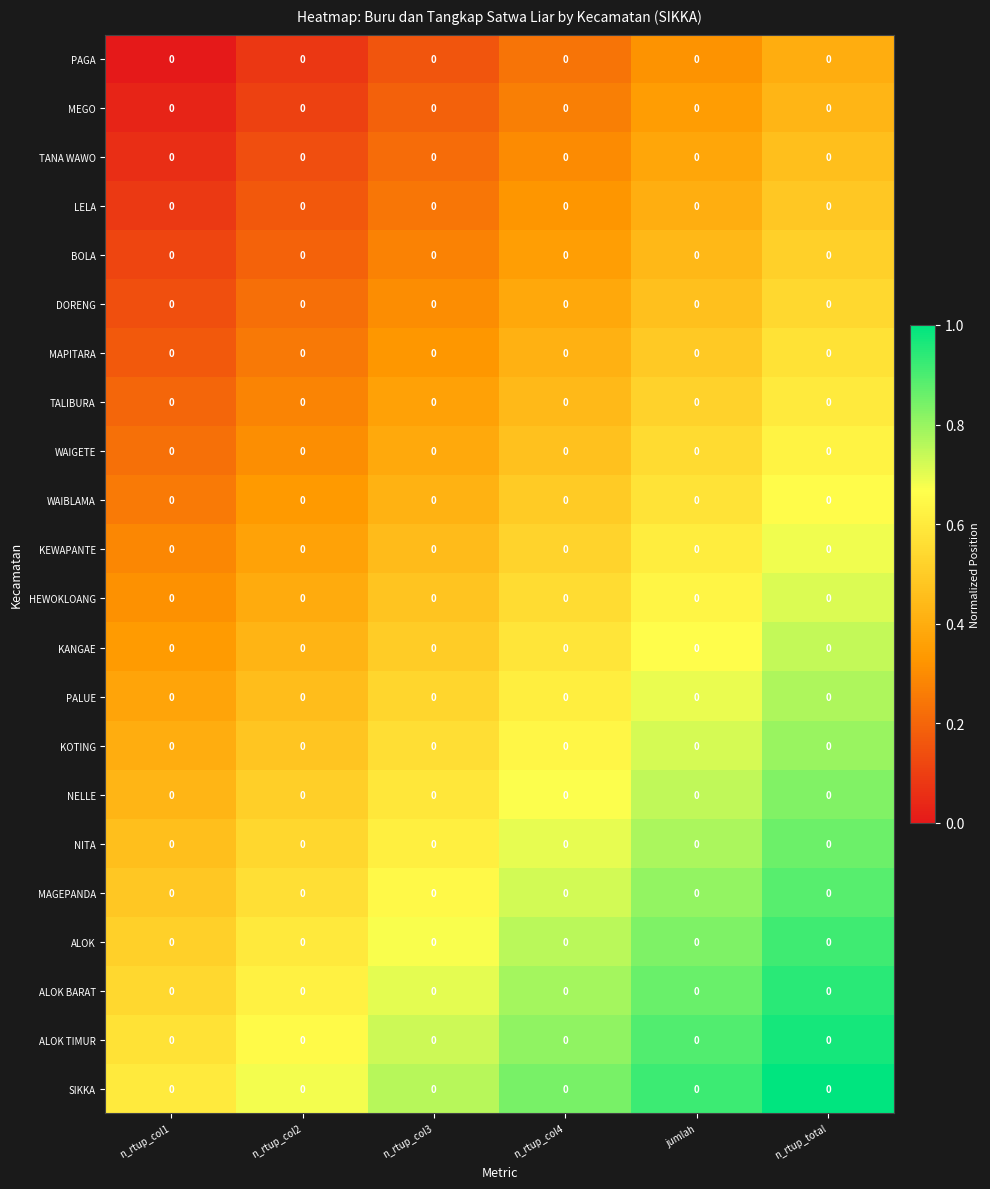

Which series has the largest total across all categories?

SIKKA